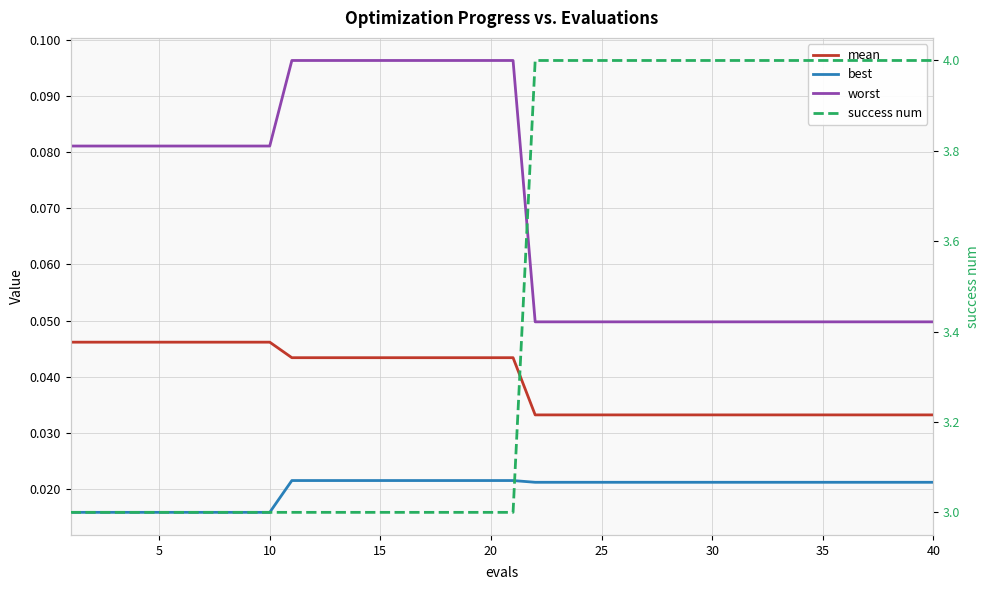

What is the approximate value of worst at 5?

0.1